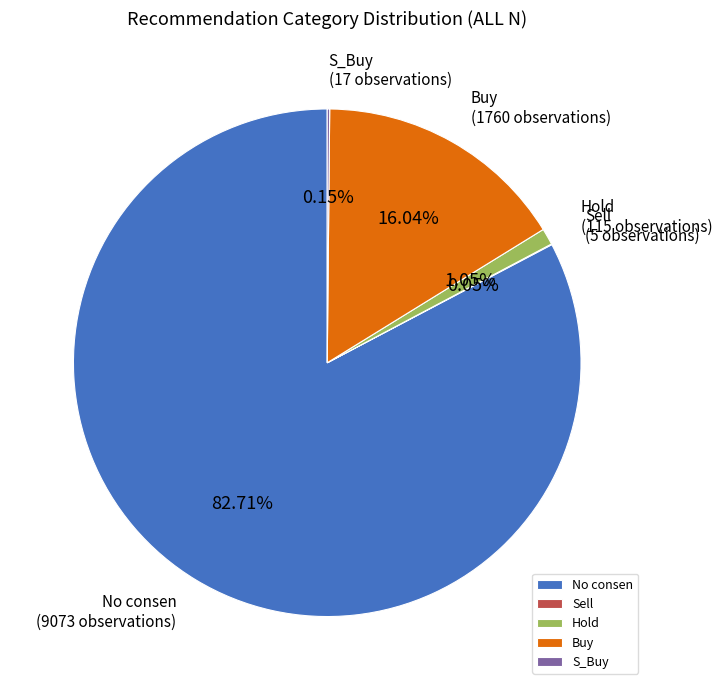

Which category has the biggest portion of the pie?

No consen